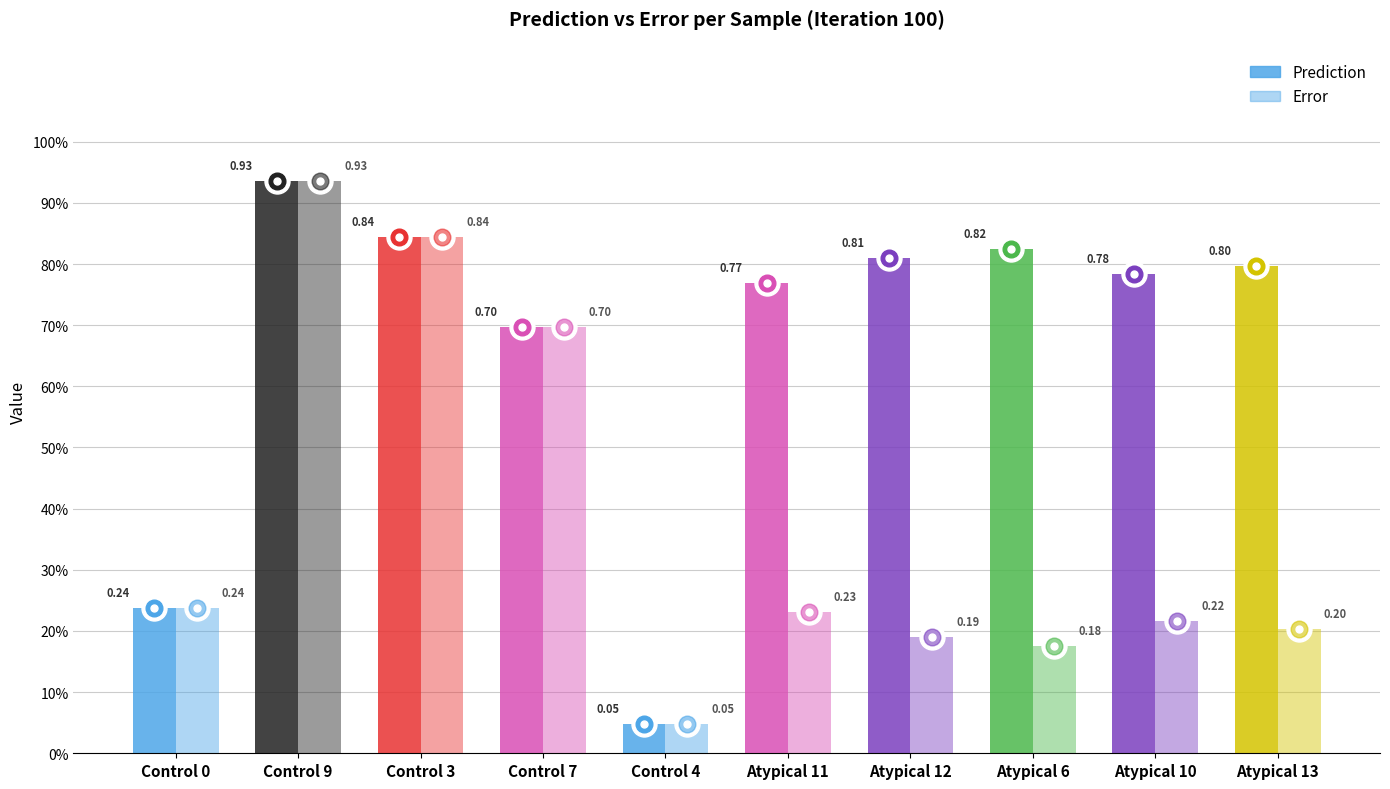

What is the difference between the highest and lowest values at Atypical 6?

0.6